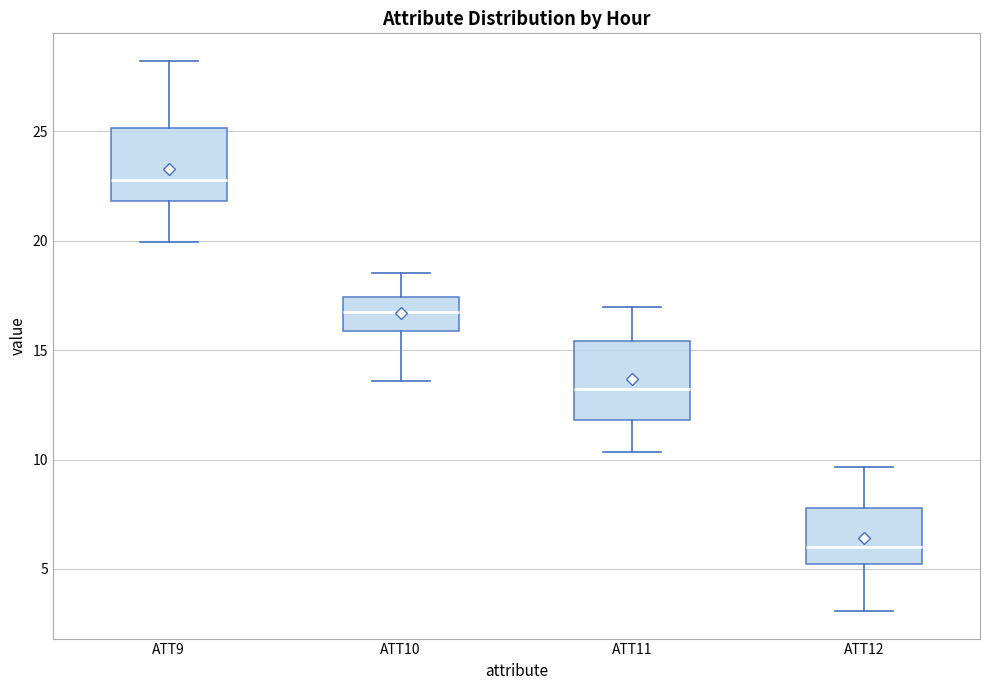

Where is the upper edge of the box for ATT9 on the y-axis? The values are not printed on the chart, so give them approximately, as read against the axis.

25.0